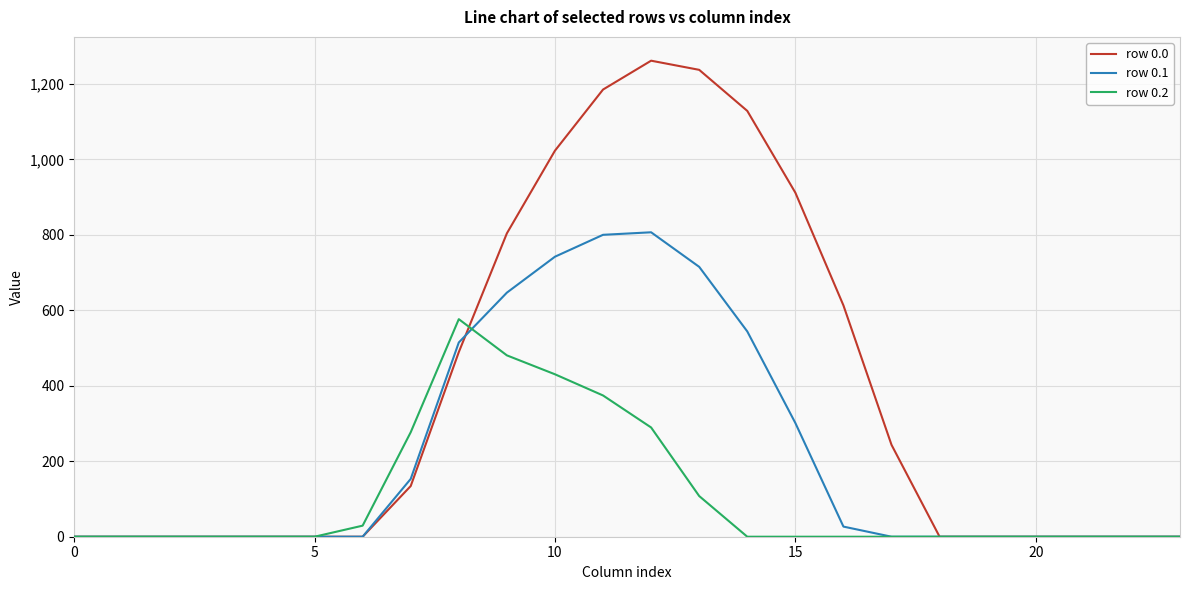

Rank the series by their maximum value, from highest to lowest.

row 0.0, row 0.1, row 0.2